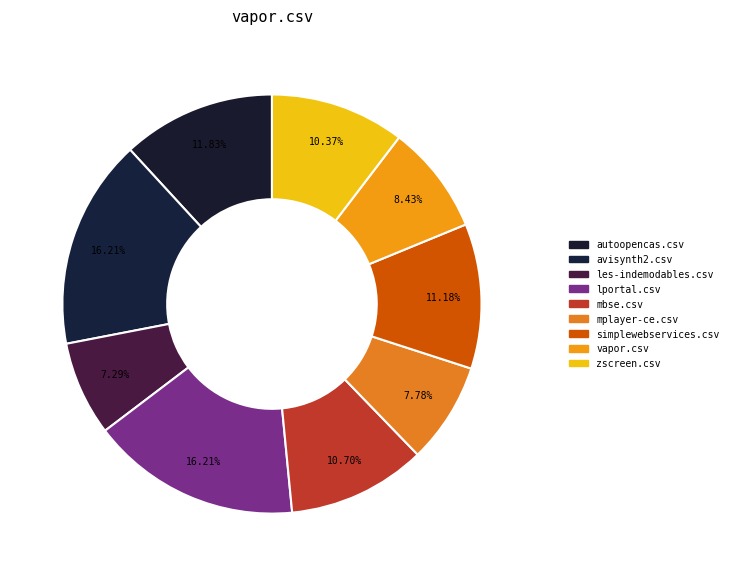

How many segments does this pie chart have?

9